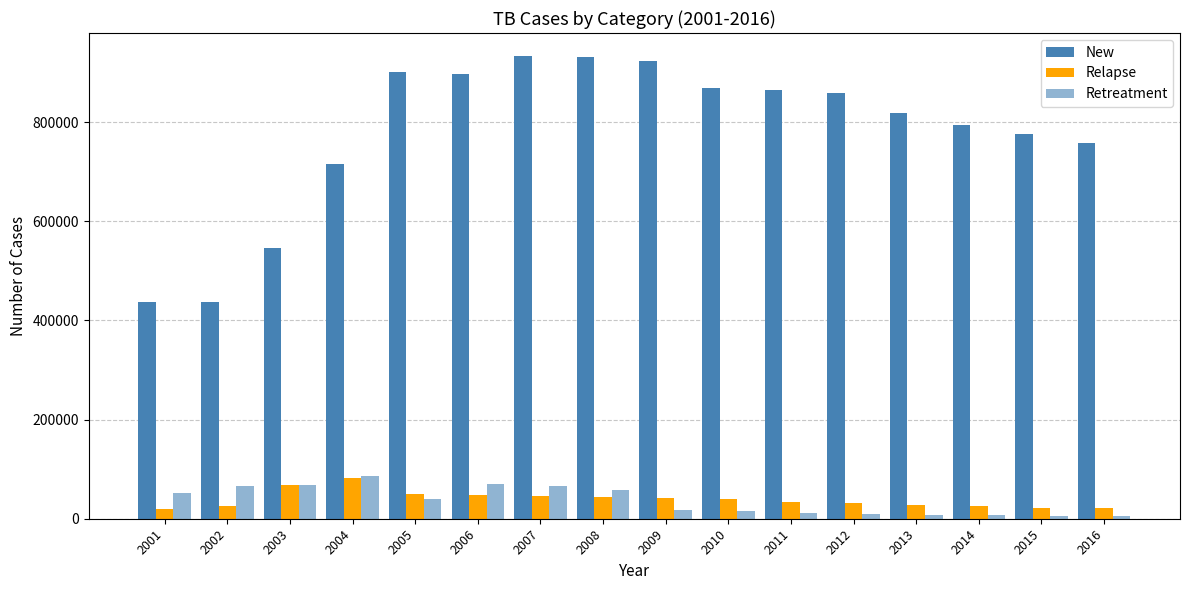

What is the smallest value displayed?

5349